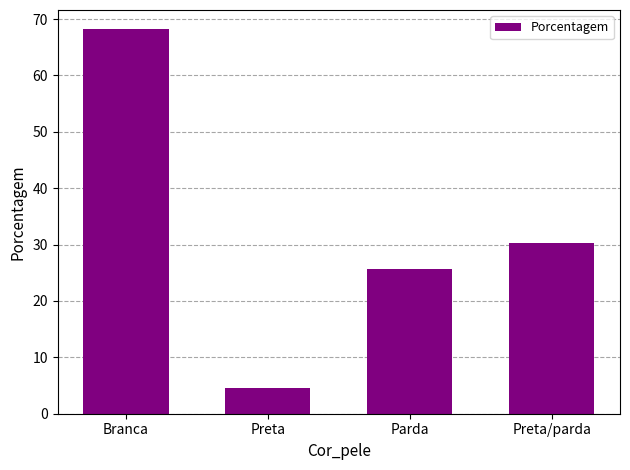

Reading left to right, list all the values displayed in this chart.

68.2	4.6	25.7	30.2